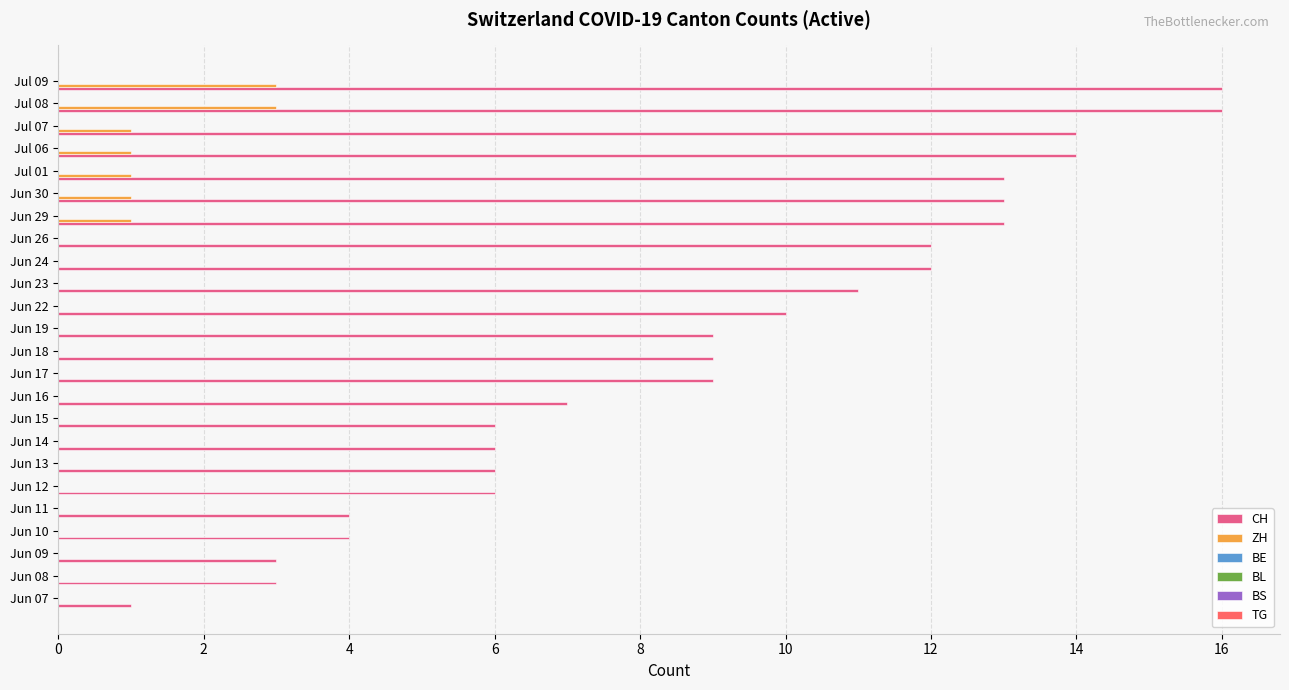

What is the maximum value for CH?

16